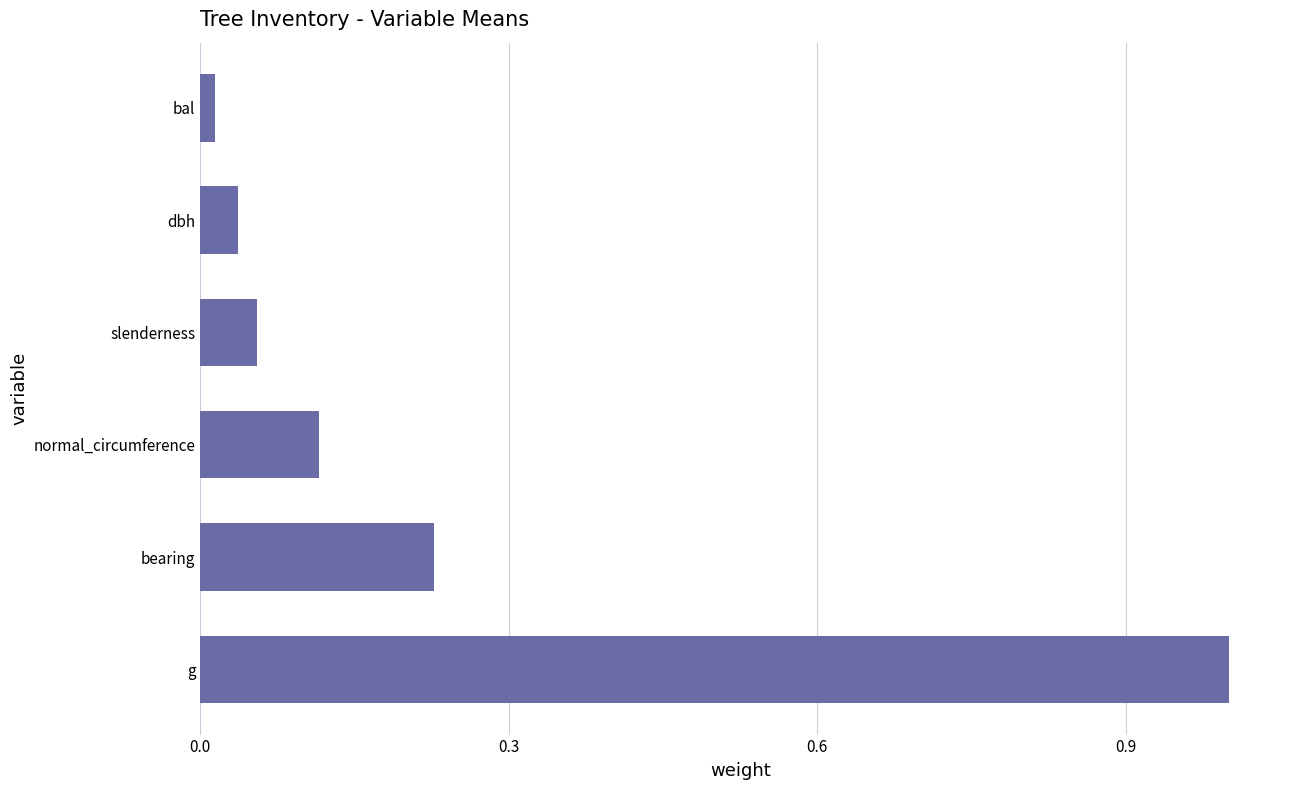

What is the difference between the maximum and minimum values?

1.0